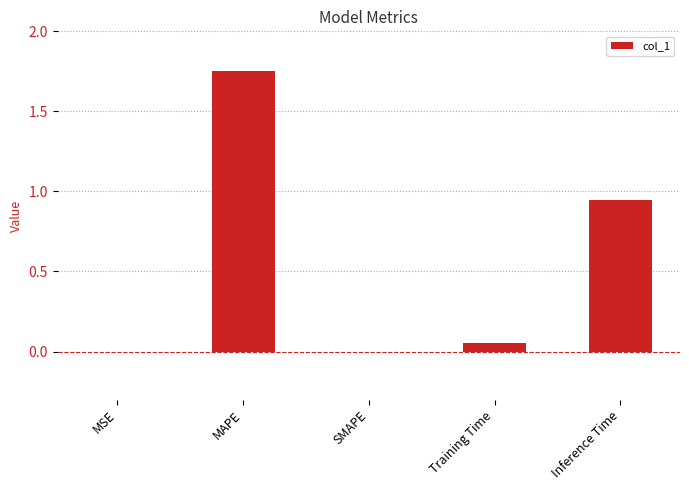

True or false: the data shows -0.9 at SMAPE.

False